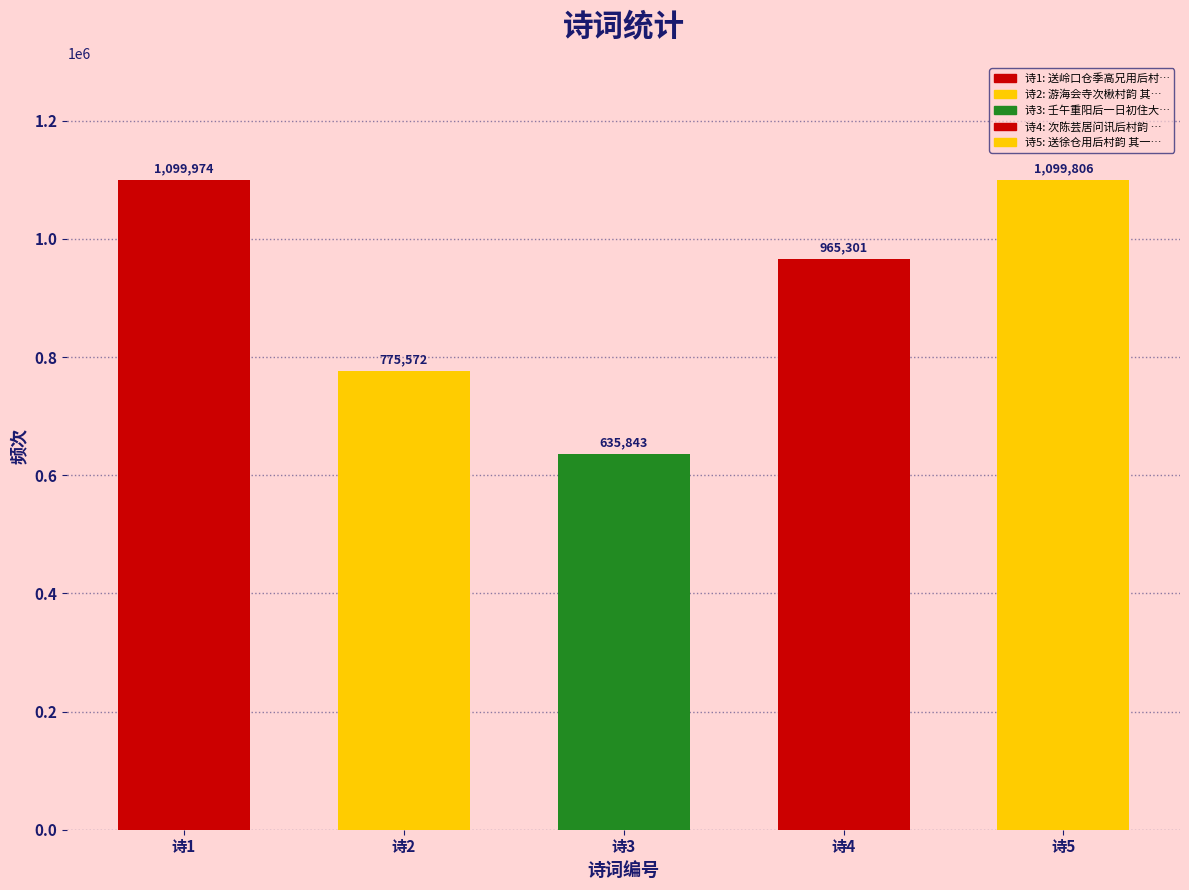

The value at 诗2 is 775572. True or false?

True